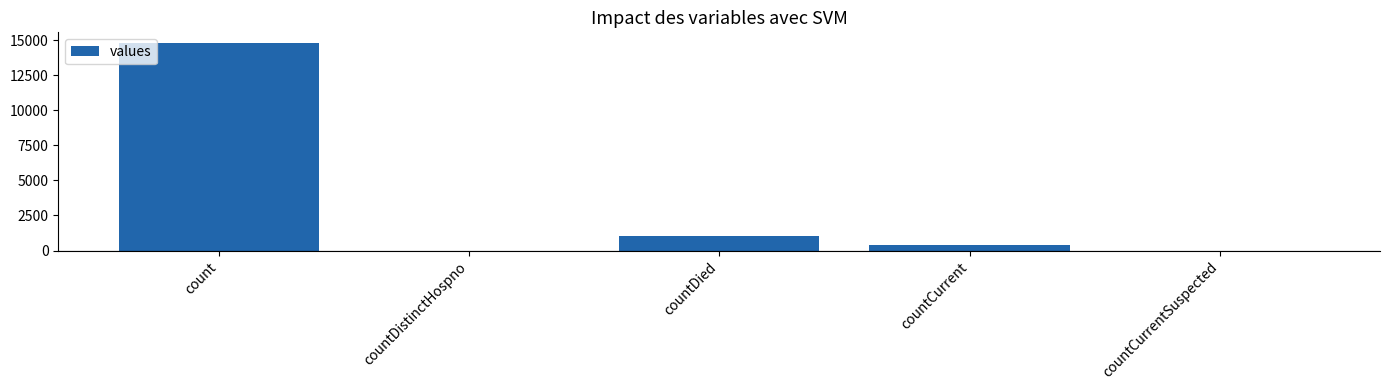

At which label is the value closest to 7416?

countDied